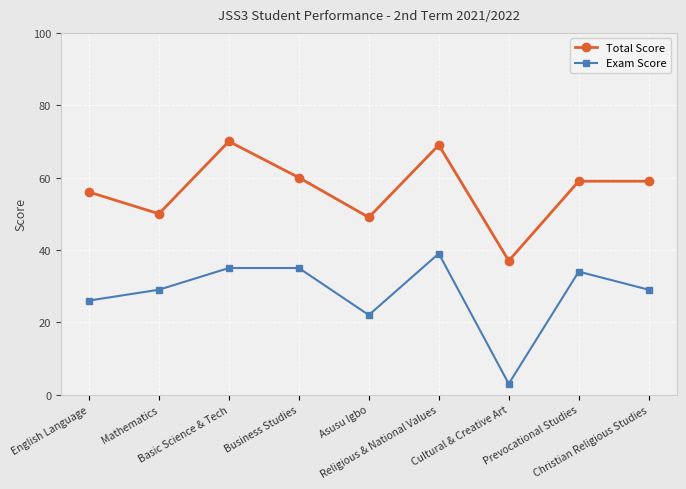

Reading right to left, extract all data points from this chart.

Total Score: 59	59	37	69	49	60	70	50	56
Exam Score: 29	34	3	39	22	35	35	29	26